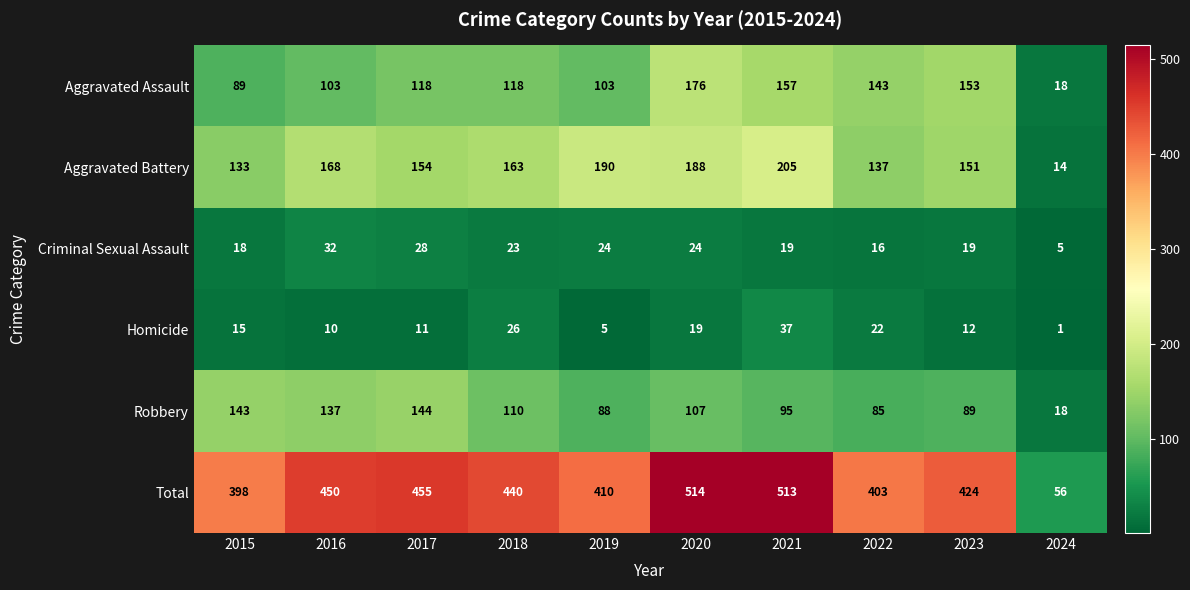

Rank the series by their maximum value, from highest to lowest.

Total, Aggravated Battery, Aggravated Assault, Robbery, Homicide, Criminal Sexual Assault